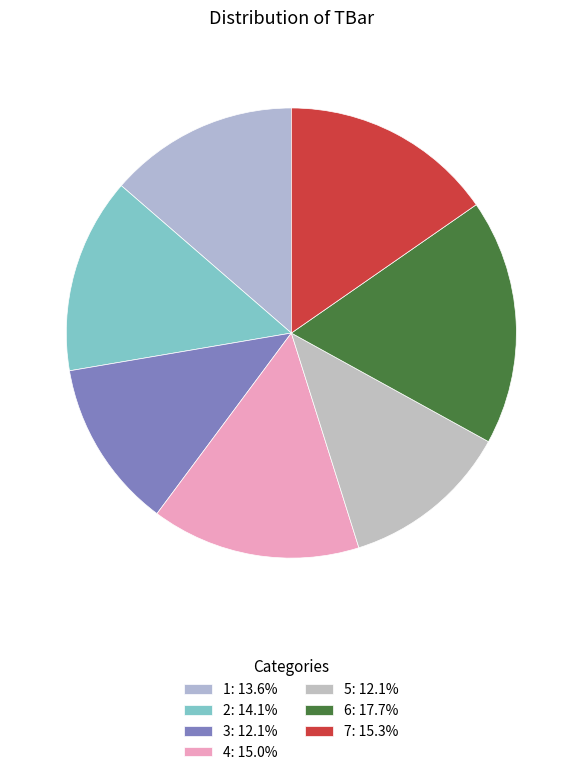

True or false: 5 accounts for 1% of the total.

False